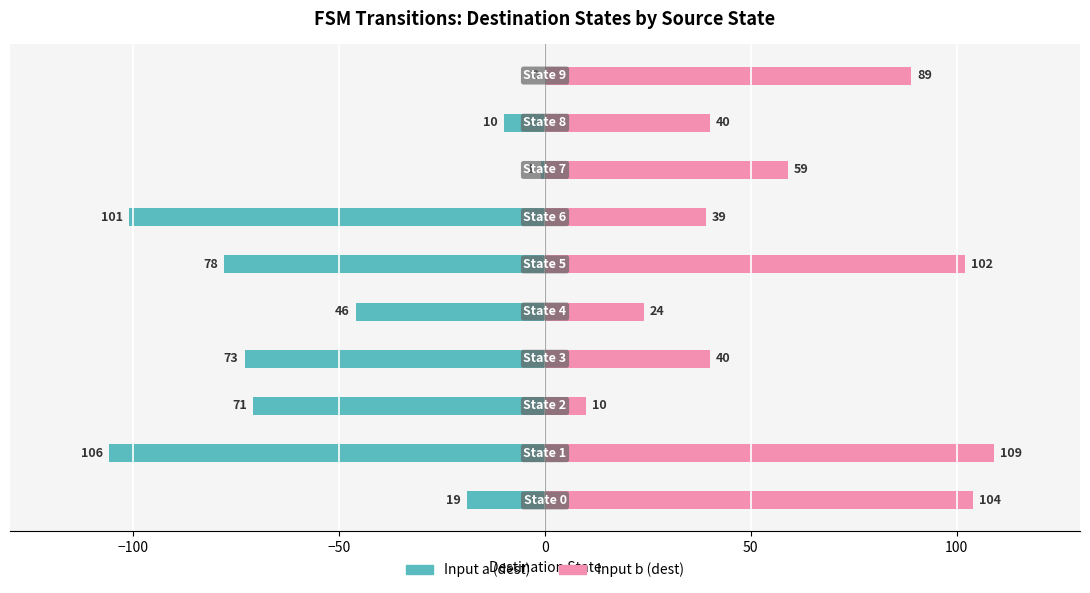

At how many categories does at least one series exceed -71?

10